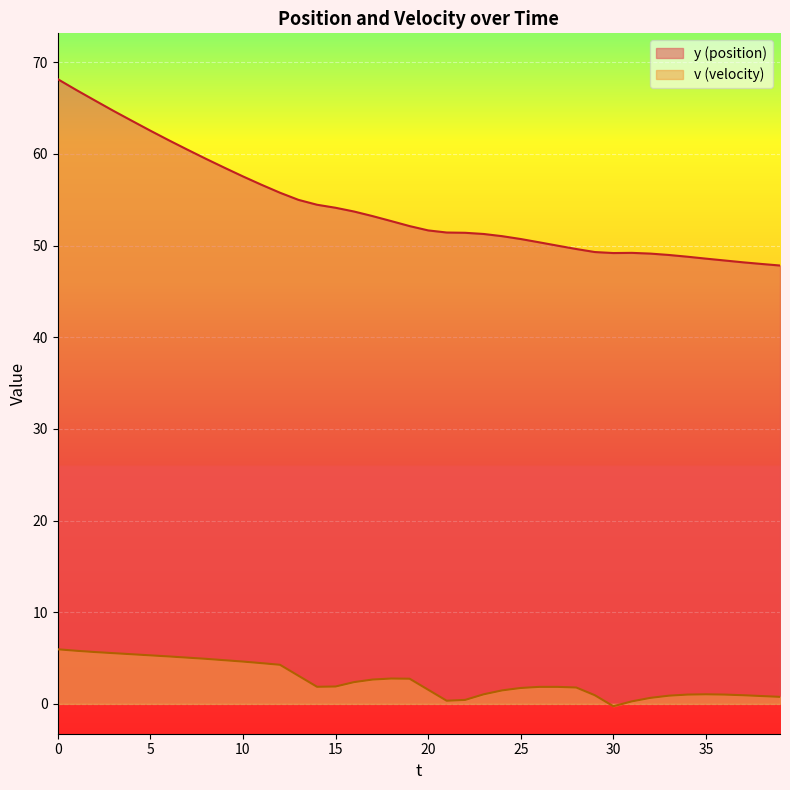

List the series in order of their overall mean, highest first.

y (position), v (velocity)